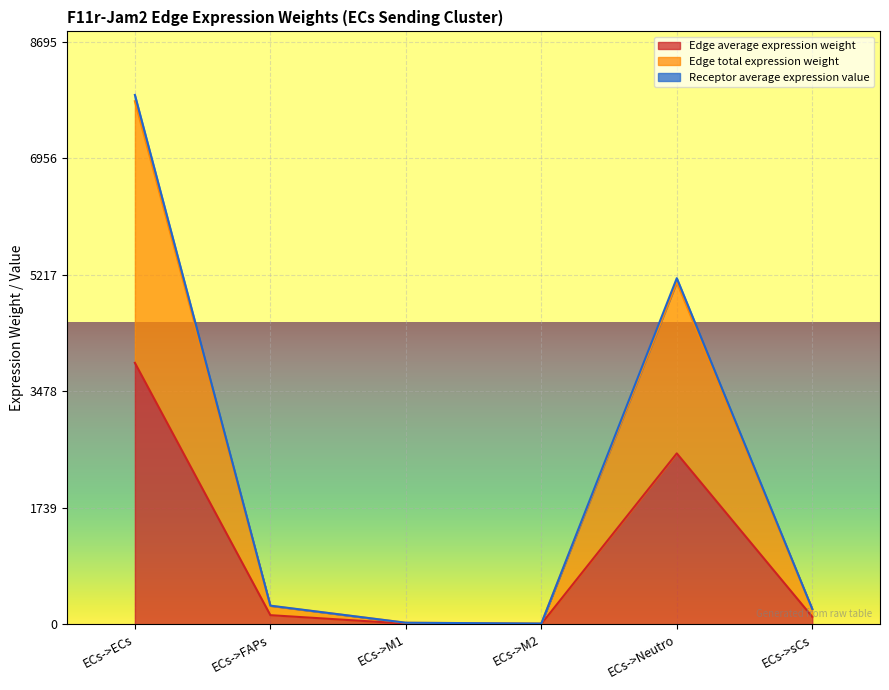

True or false: Edge total expression weight has more than 1 points higher than both neighbors.

False